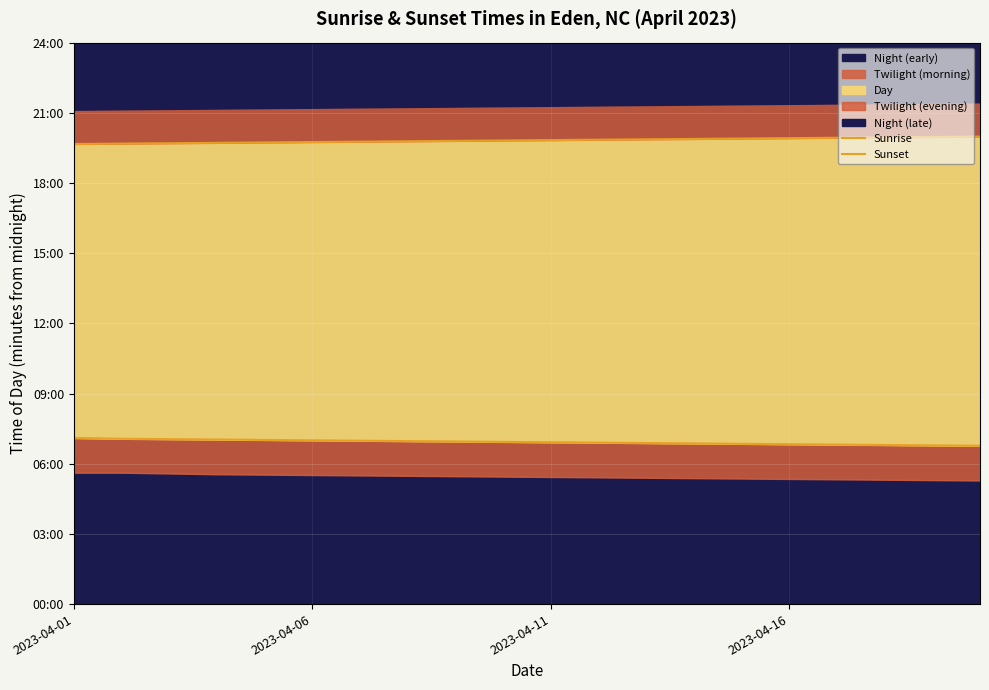

What is the value of the Sunrise point at the 16th from the left?

410